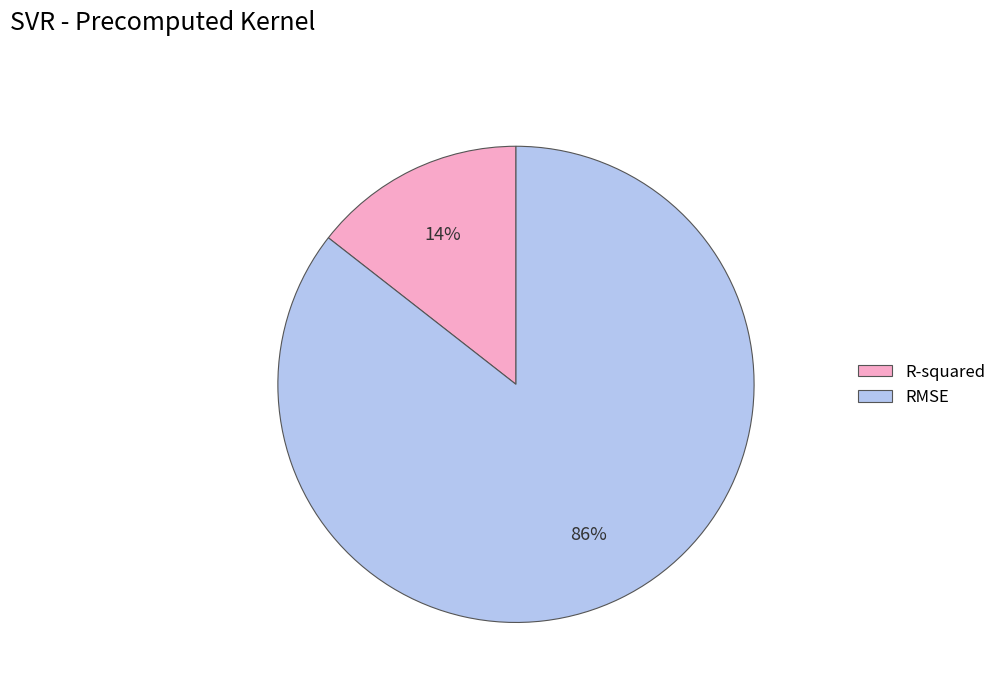

Rank the categories by value from lowest to highest.

R-squared, RMSE